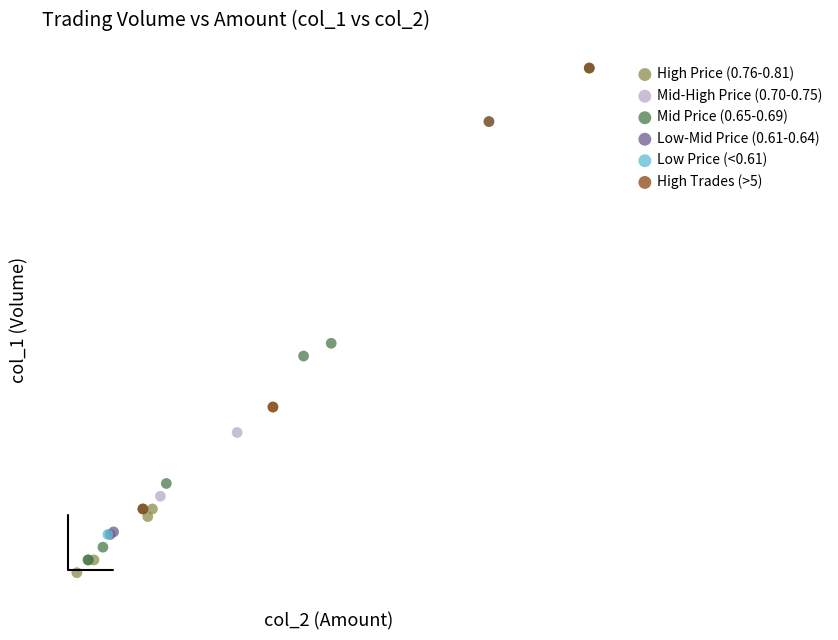

Which series has the widest spread of Y values?

Mid Price (0.65-0.69)